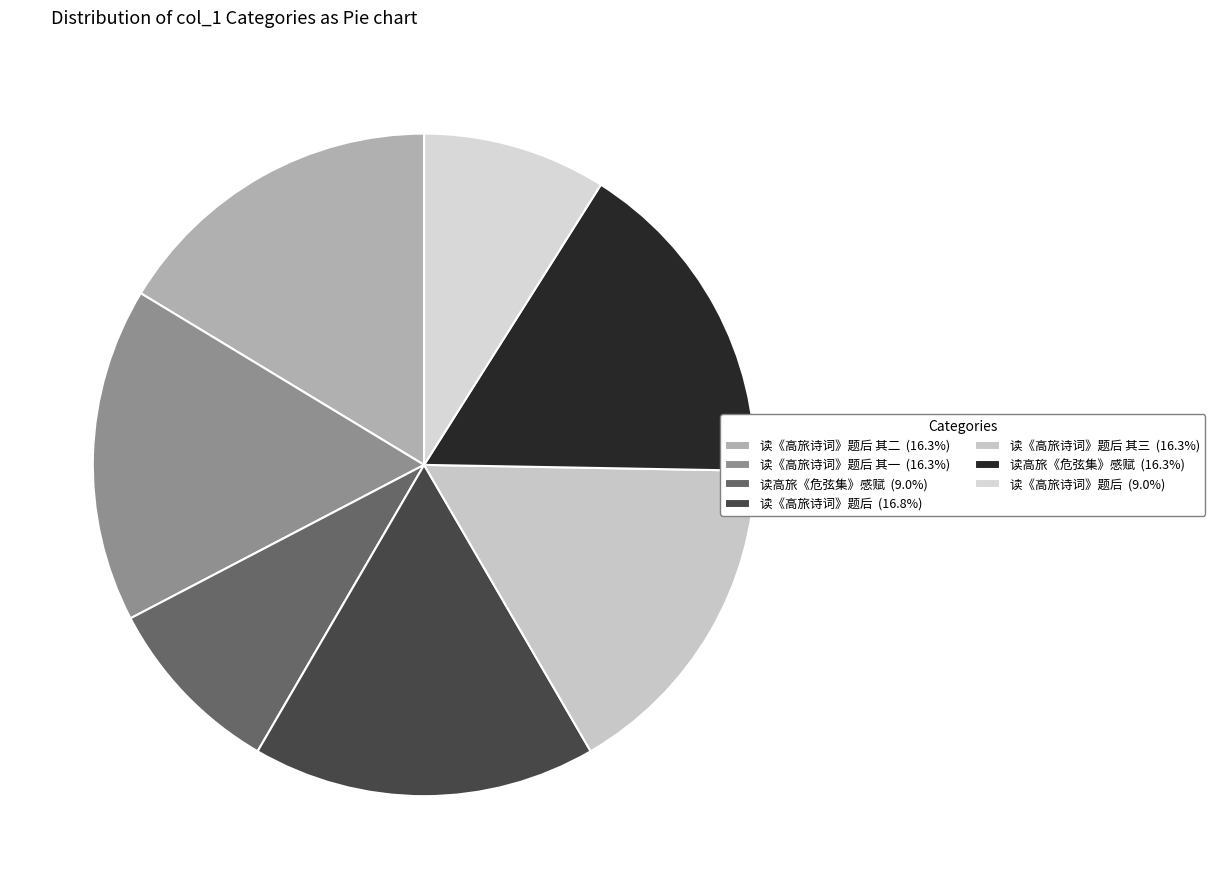

What is the smallest slice in the pie chart?

读高旅《危弦集》感赋